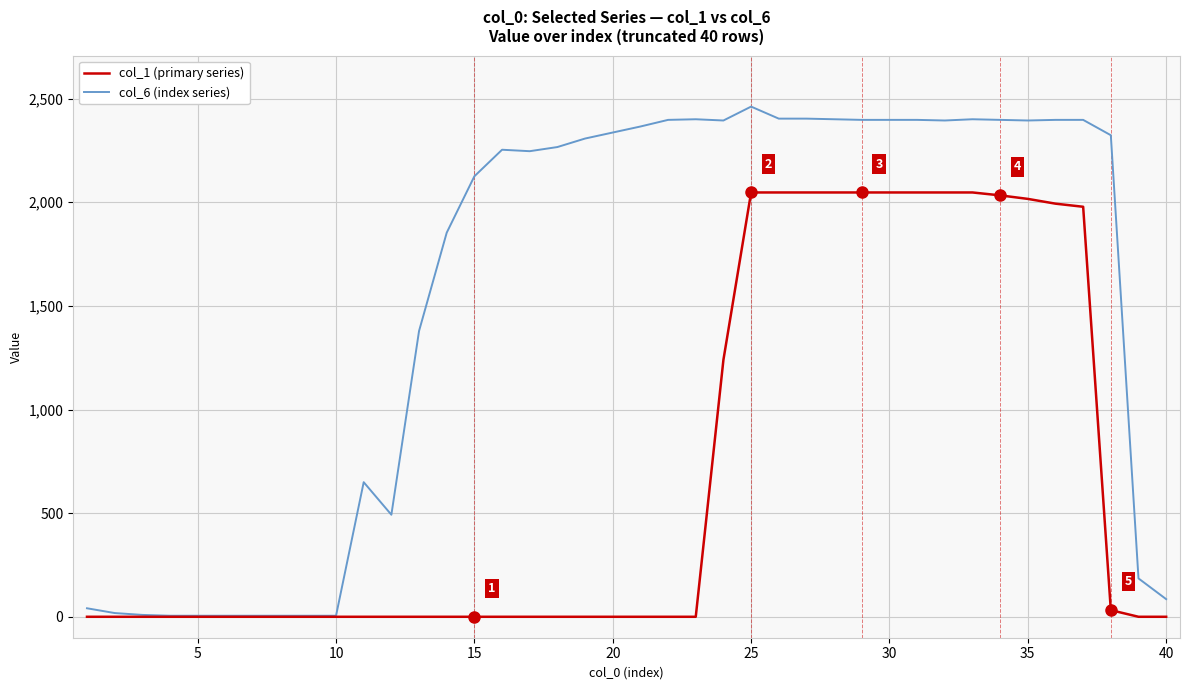

Rank the series by their average value, from highest to lowest.

col_6 (index series), col_1 (primary series)